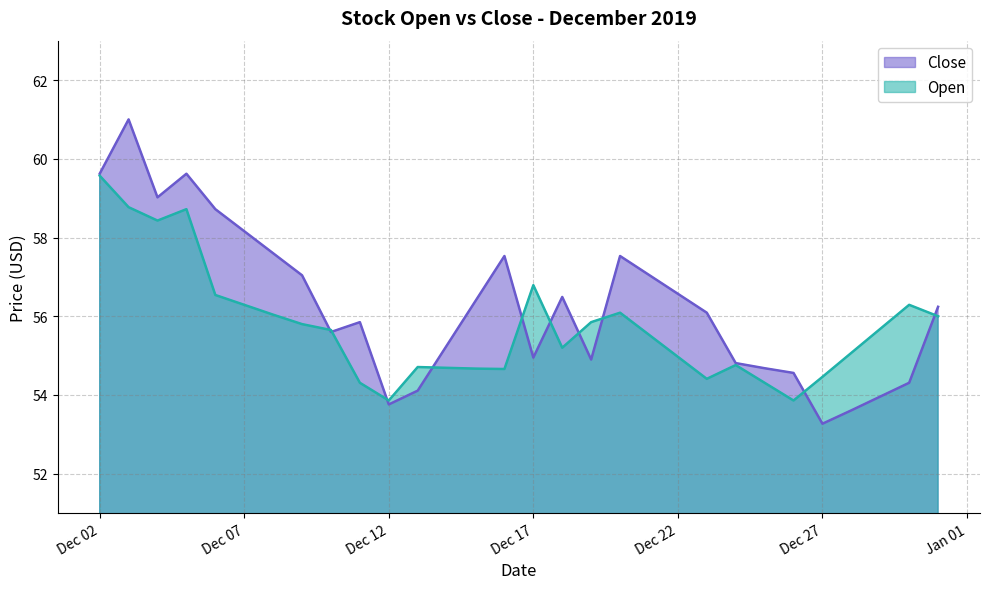

Reading left to right, list all the values displayed in this chart.

Close: 59.6	61.0	59.0	59.6	58.7	58.2	57.6	57.0	55.6	55.9	53.8	54.1	55.2	56.4	57.5	55.0	56.5	54.9	57.5	57.0	56.6	56.1	54.8	54.7	54.6	53.3	53.6	54.0	54.3	56.2
Open: 59.6	58.8	58.4	58.7	56.5	56.3	56.0	55.8	55.6	54.3	53.9	54.7	54.7	54.7	54.7	56.8	55.2	55.9	56.1	55.5	55.0	54.4	54.8	54.3	53.9	54.5	55.1	55.7	56.3	56.0